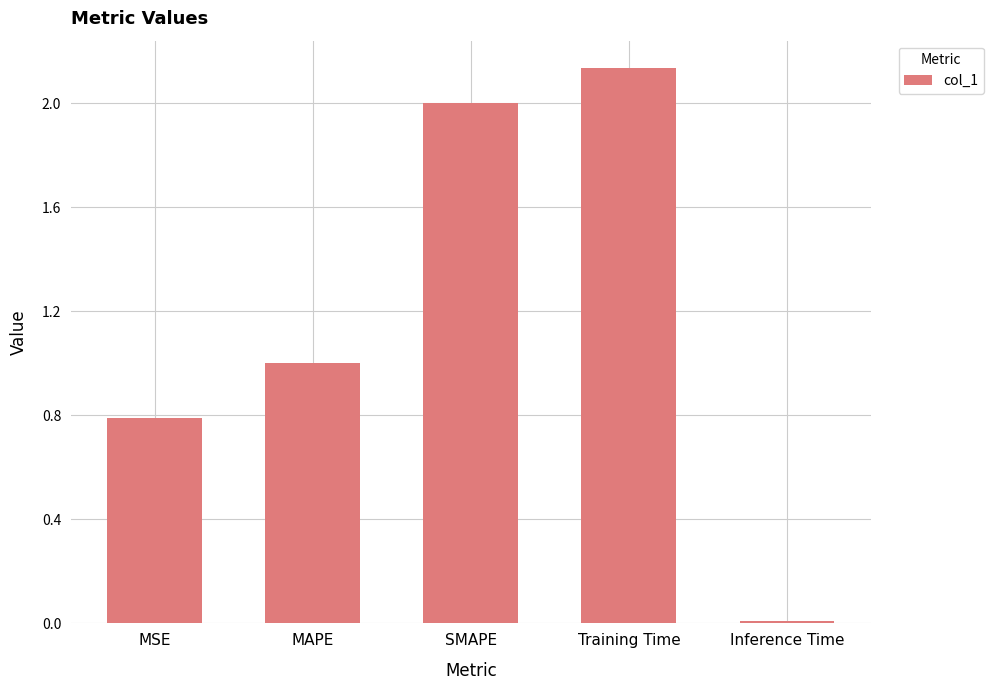

How many values exceed 1?

3